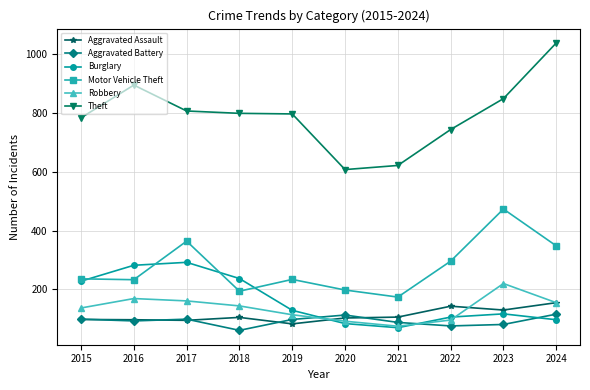

Where does the Theft series first go above 798?

2016